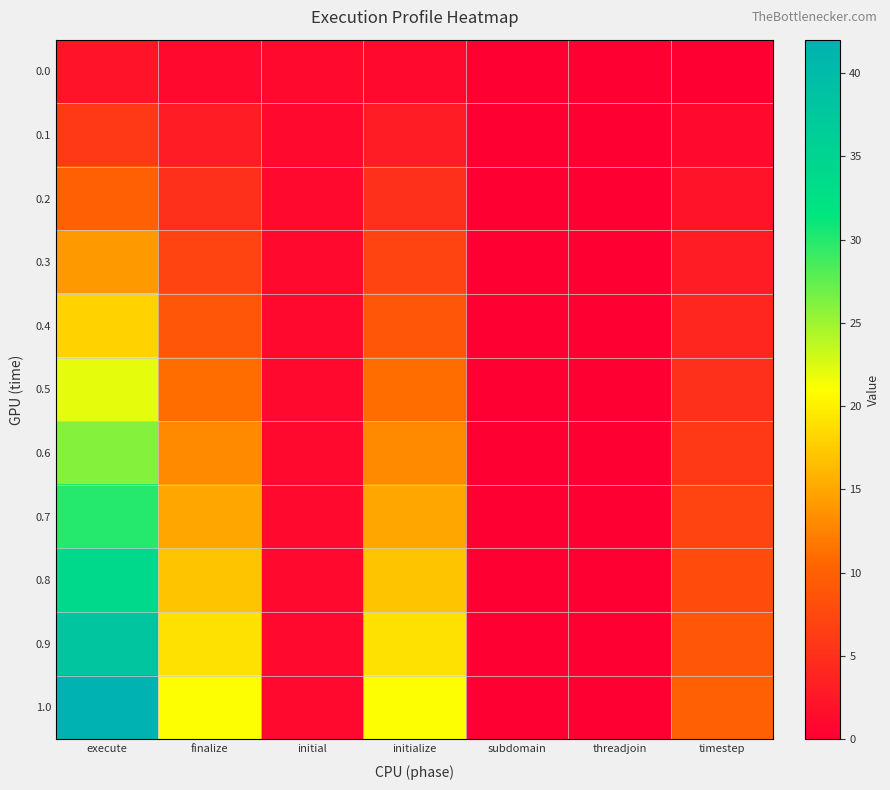

Rank the series by their maximum value, from lowest to highest.

0.0, 0.1, 0.2, 0.3, 0.4, 0.5, 0.6, 0.7, 0.8, 0.9, 1.0